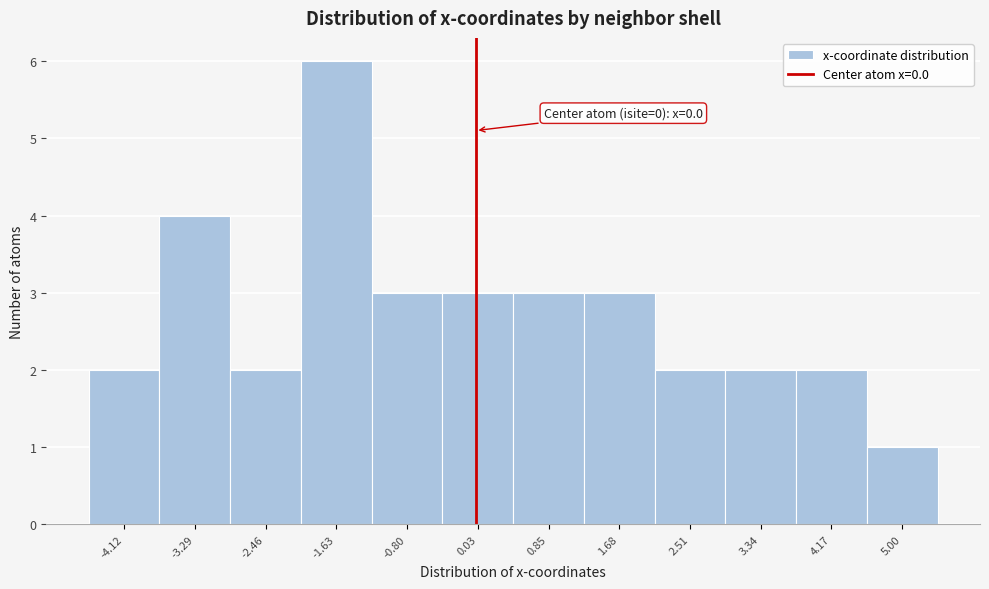

Over which range of the x-axis is the bar tallest?

-2.0 to -1.2